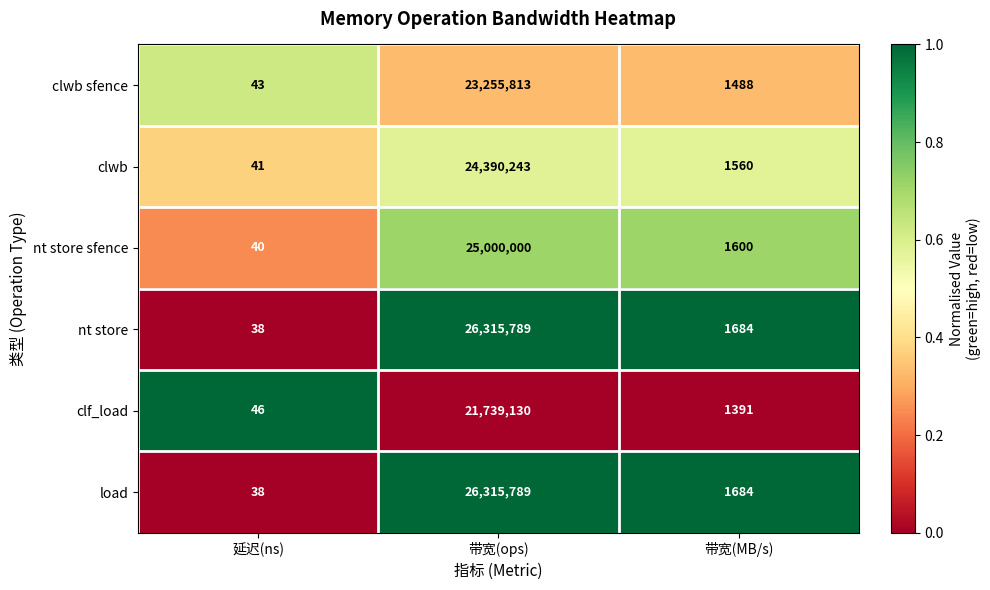

At which category is the sum across all series the highest?

带宽(ops)